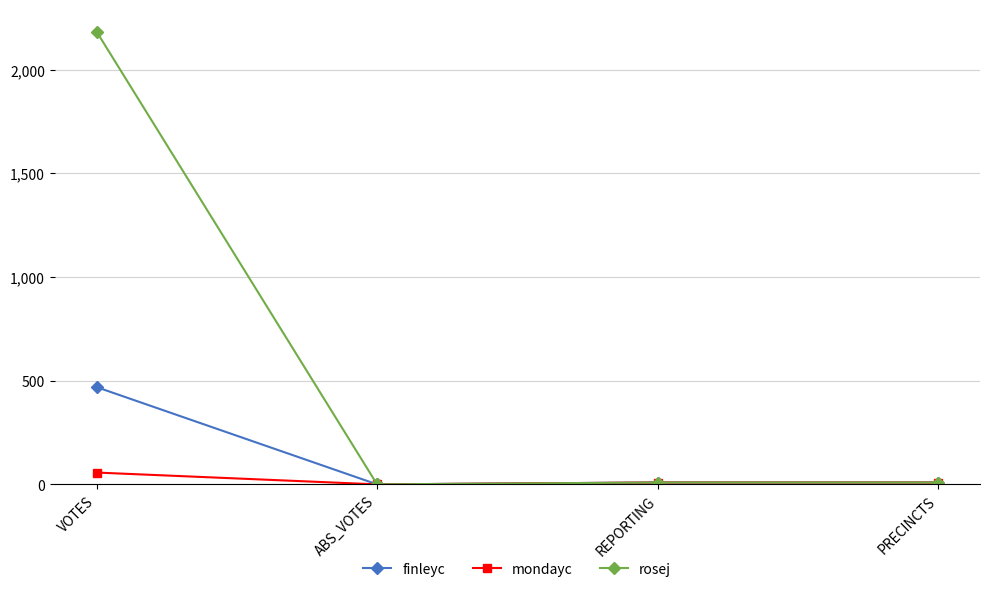

Where does the finleyc series first go above 9?

VOTES